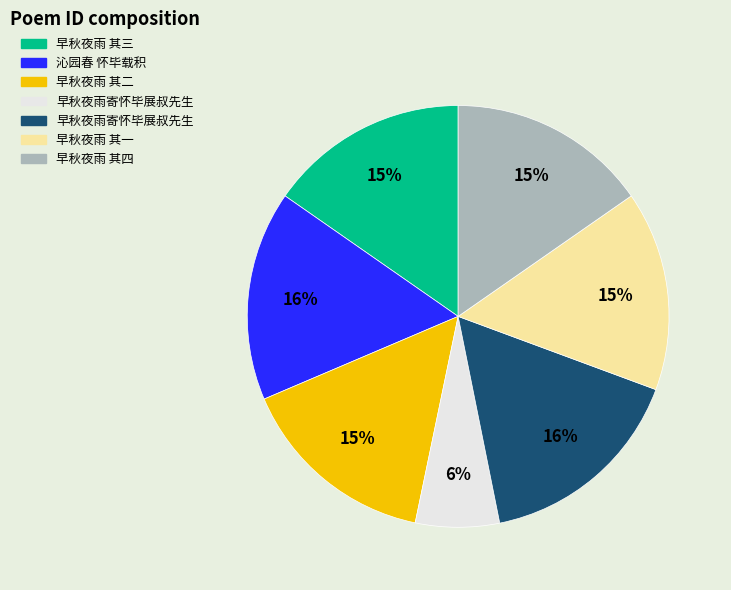

To the nearest percent, what is the difference between the largest and smallest slice percentages?

10%